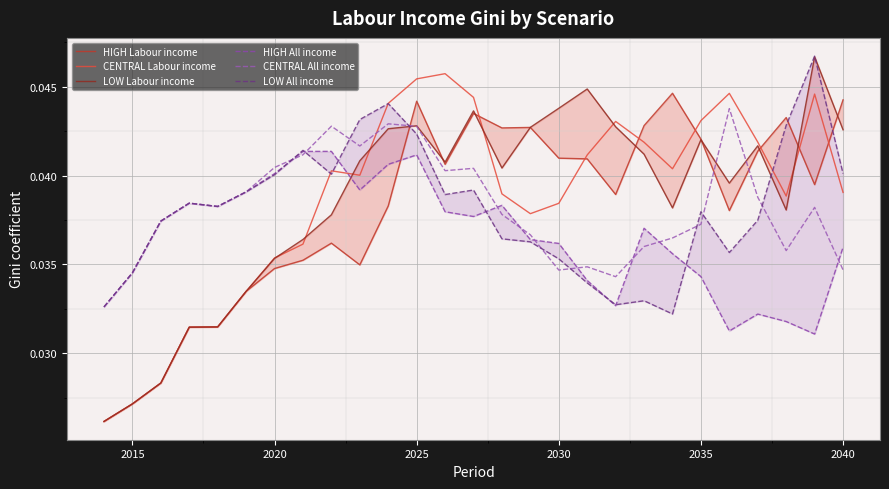

After their last crossing, which series has the higher values: CENTRAL Labour income or CENTRAL All income?

CENTRAL Labour income